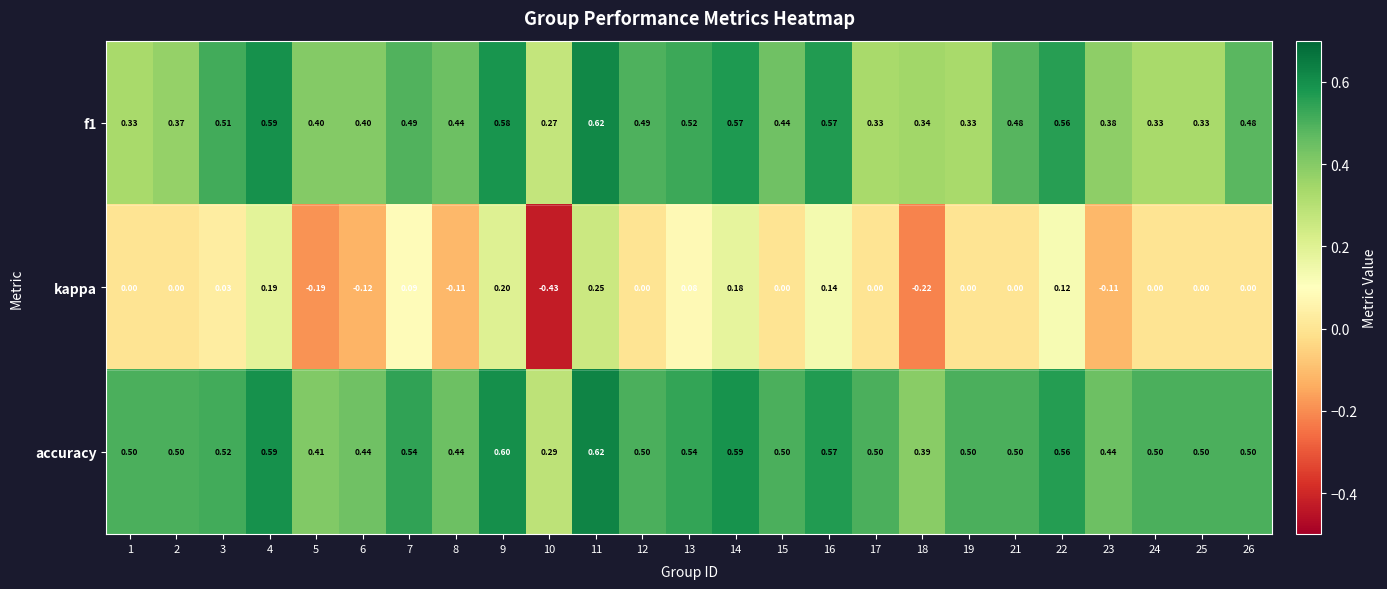

Which series has the largest total across all categories?

accuracy